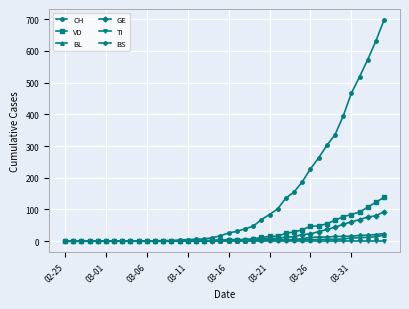

Is this an area chart (filled region under the line)?

No